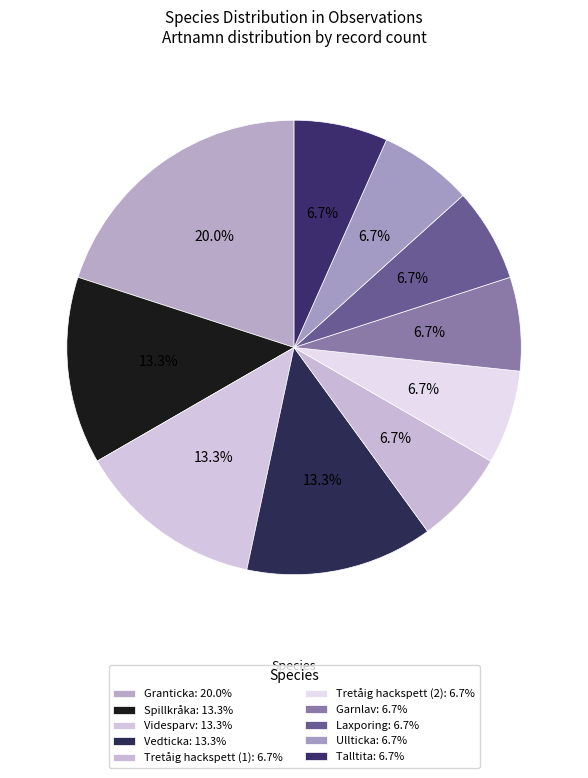

What is the ratio of the value at Ullticka to the value at Videsparv?

0.5